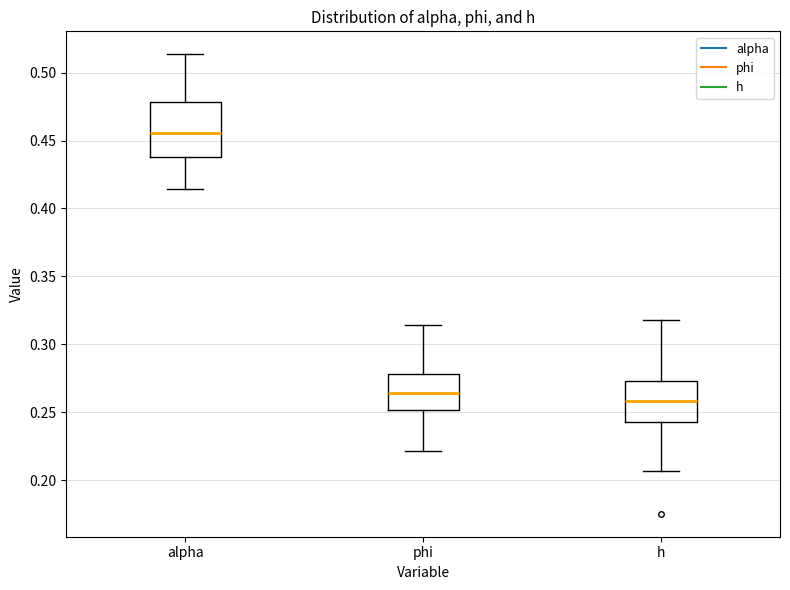

Comparing the boxes themselves (not the whiskers), which one is the tallest?

alpha